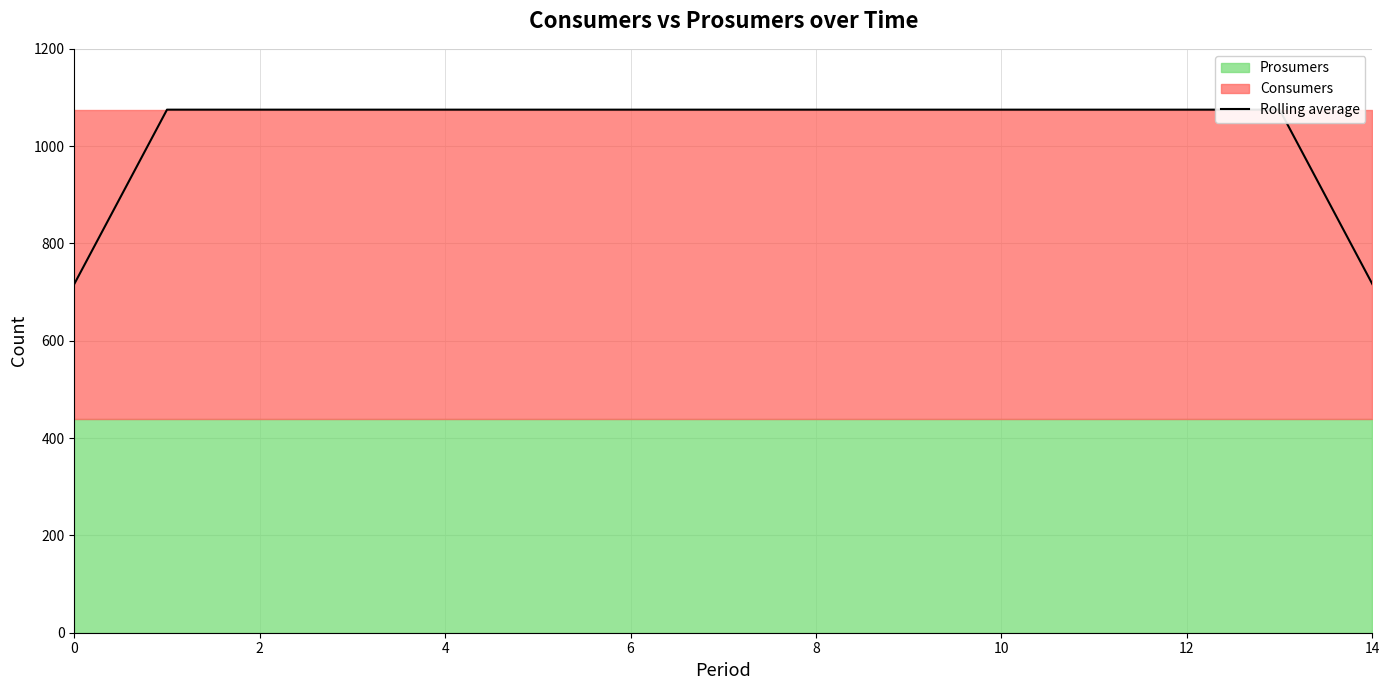

Which has a higher value, 4 or 14?

4